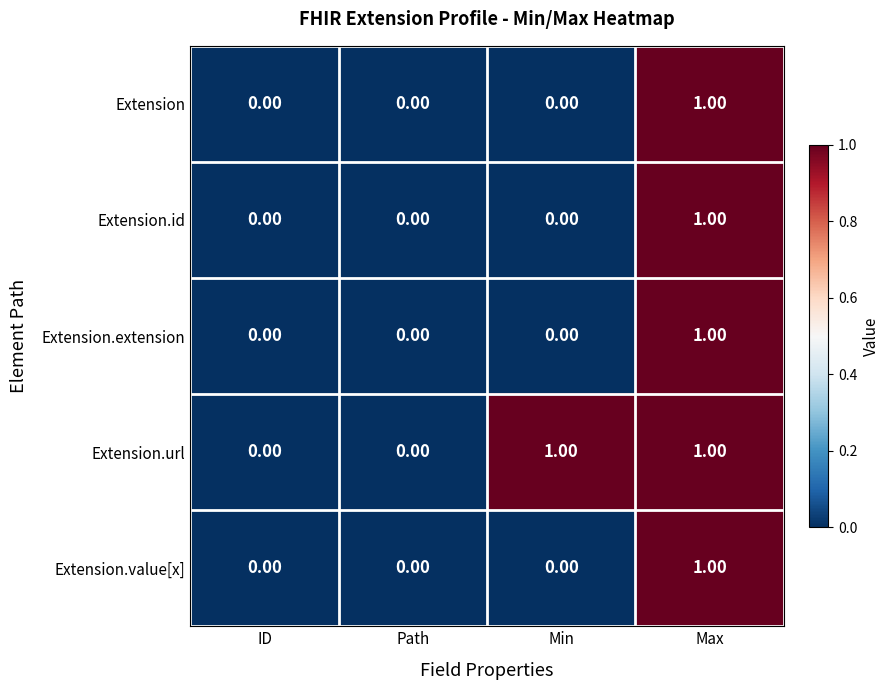

At which category is the sum across all series the highest?

Max